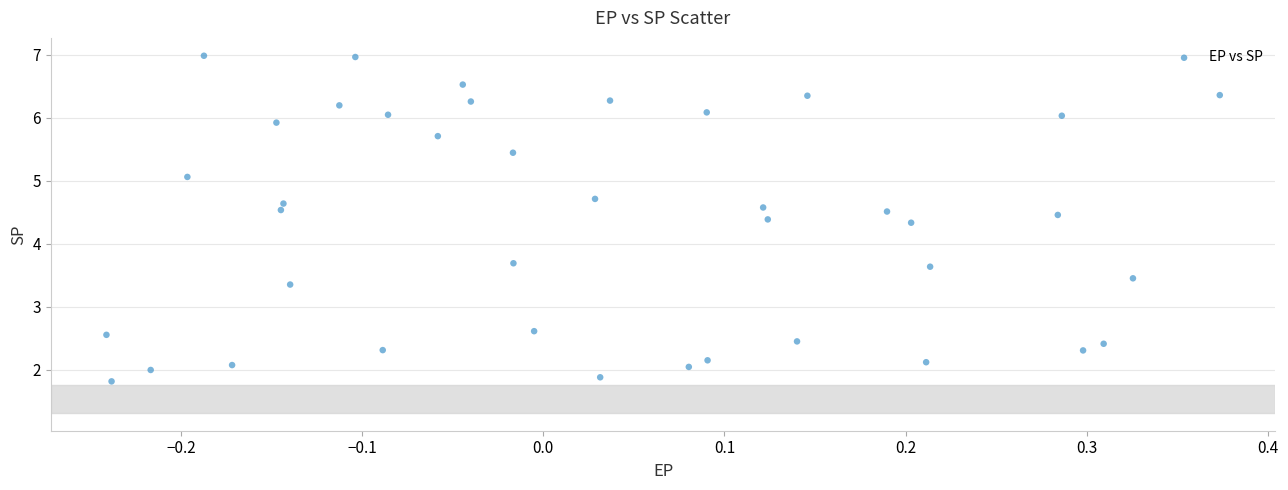

What is the range of Y values (max minus min)?

5.2